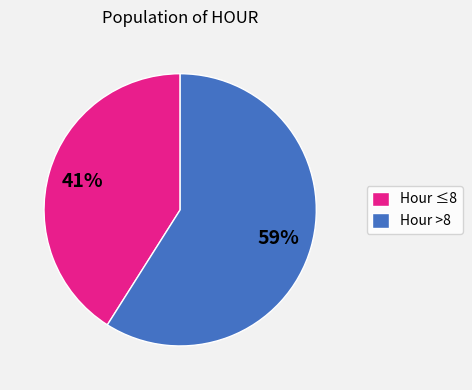

How many segments does this pie chart have?

2